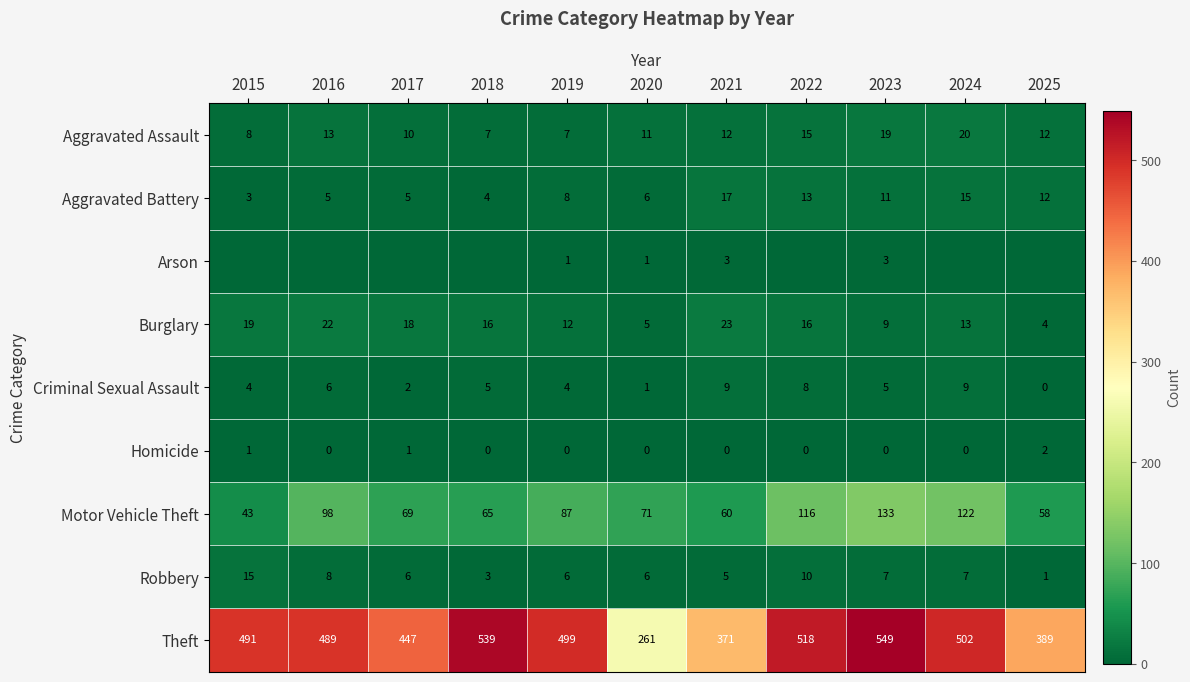

At which label does Aggravated Assault reach its peak?

2024